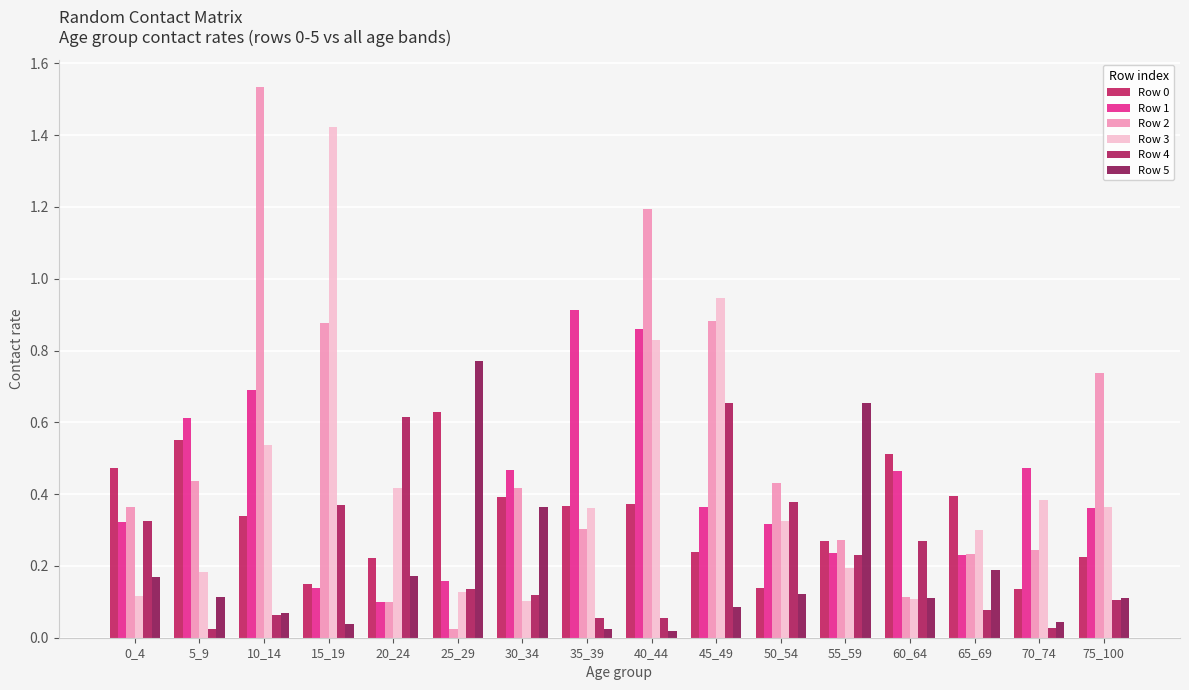

What is the value of the Row 4 bar at the 10th from the left?

0.7